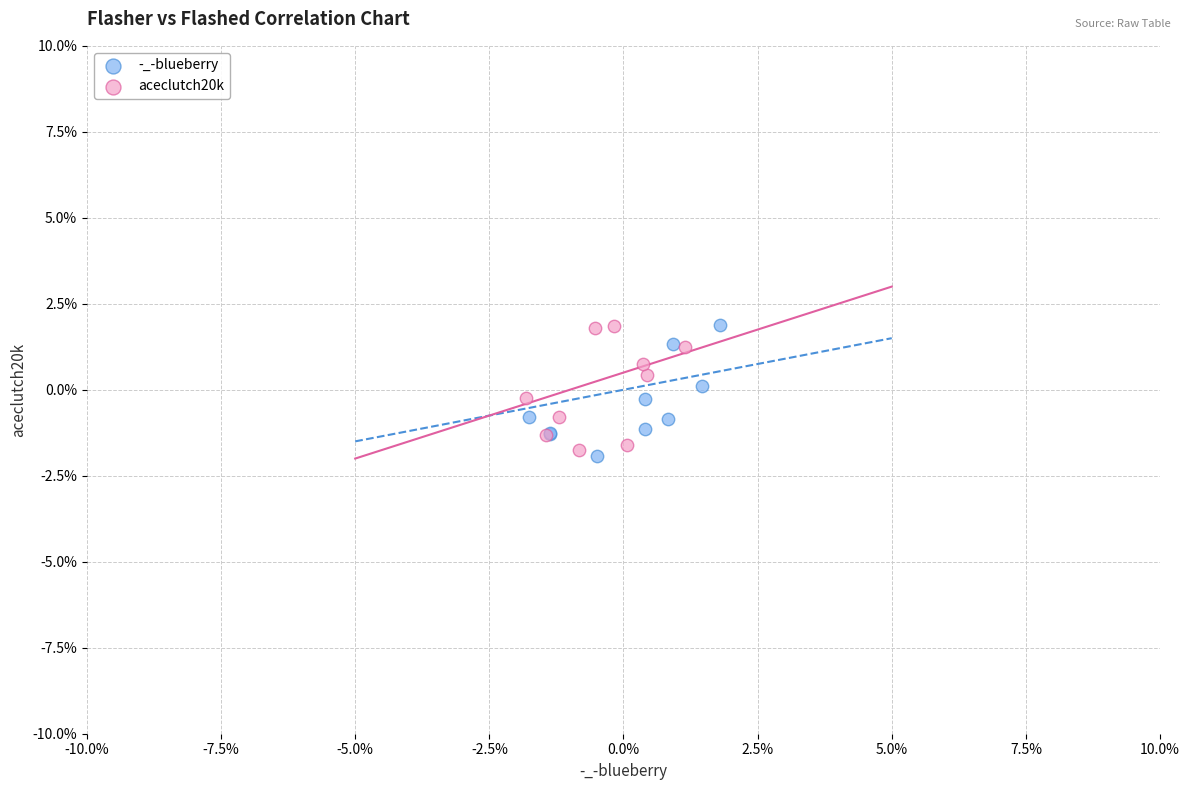

Which series has the widest spread of Y values?

-_-blueberry